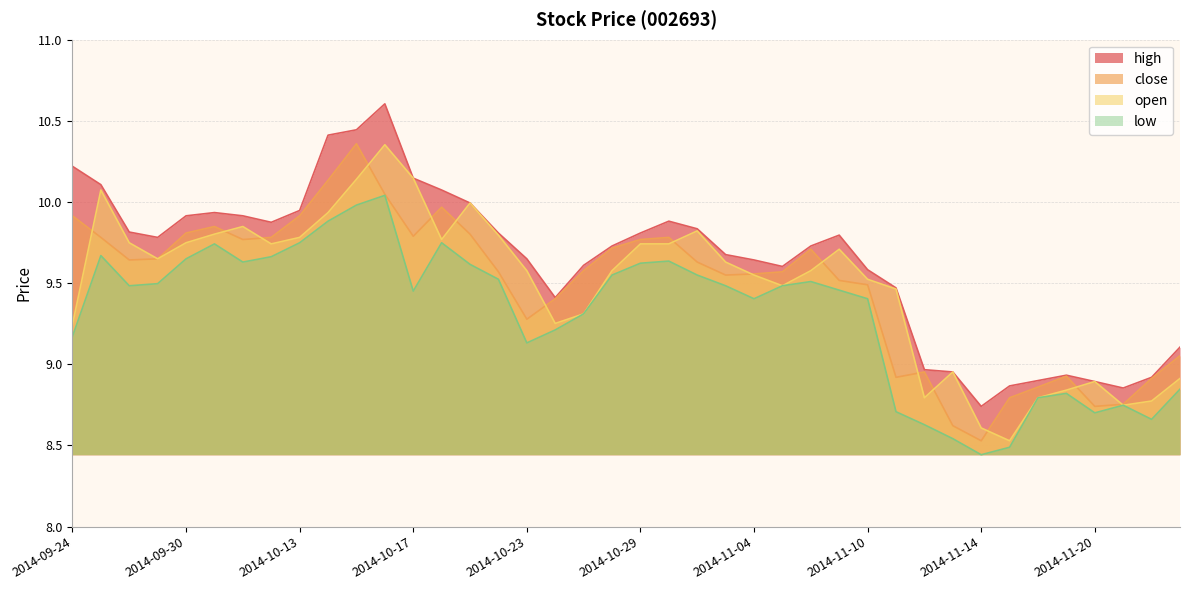

What is the spread (max minus min) of values at 2014-10-31?

0.3